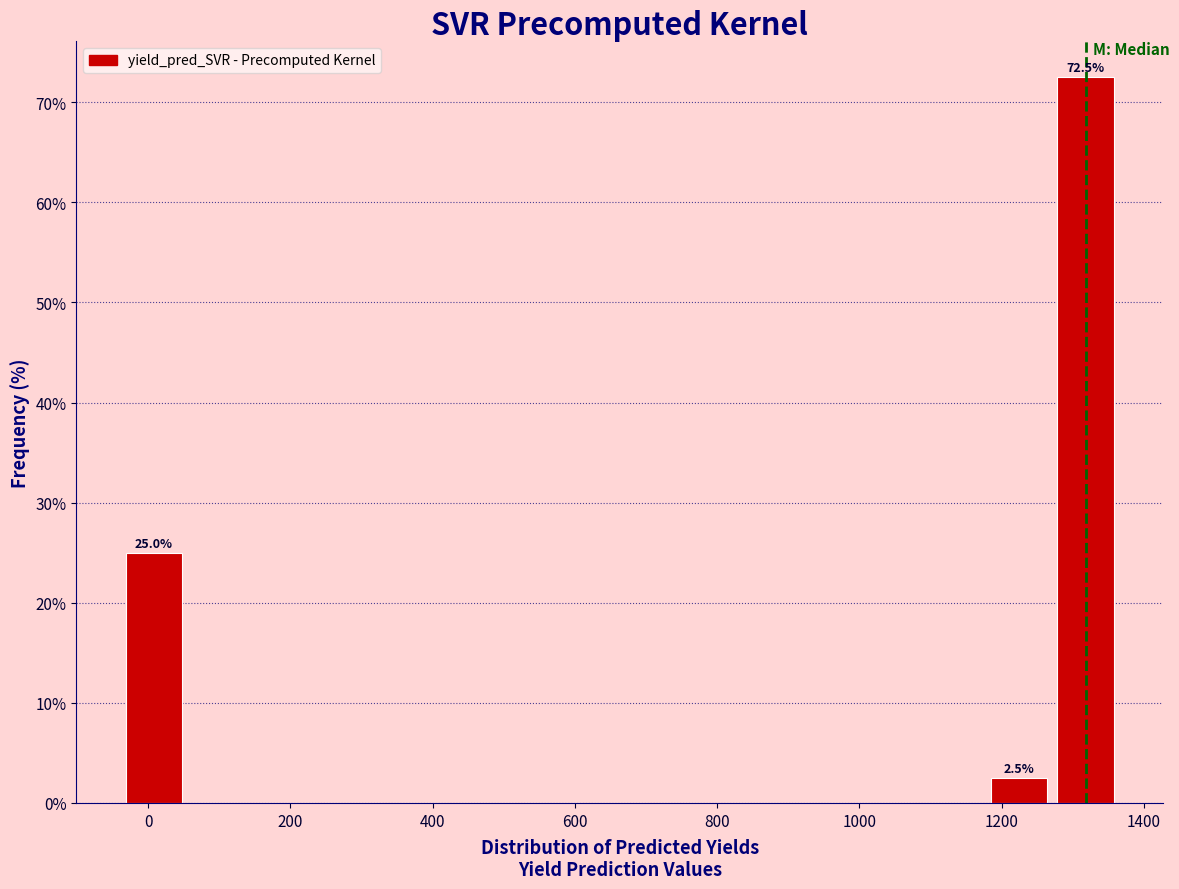

Over which range of the x-axis is the bar tallest?

1280 to 1360